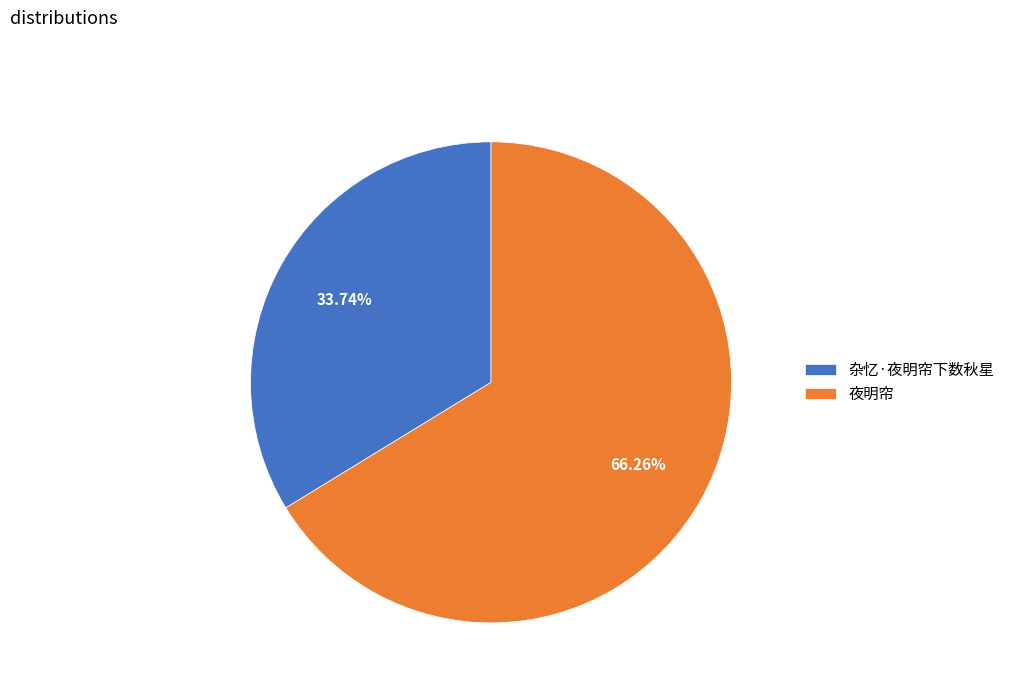

To the nearest percent, what portion does 杂忆·夜明帘下数秋星 represent?

34%